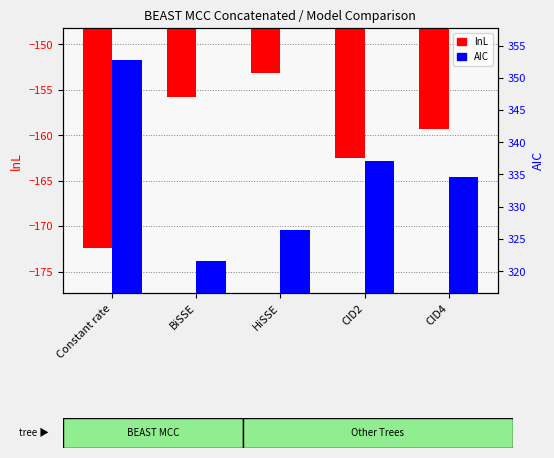

How many series are shown in this chart?

2